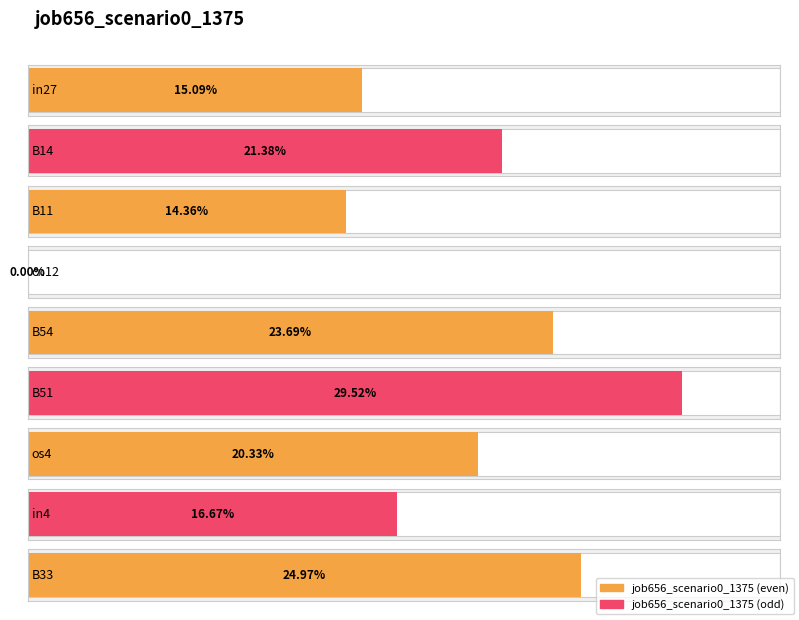

List the labels in order of value, smallest first.

cn12, B11, in27, in4, os4, B14, B54, B33, B51